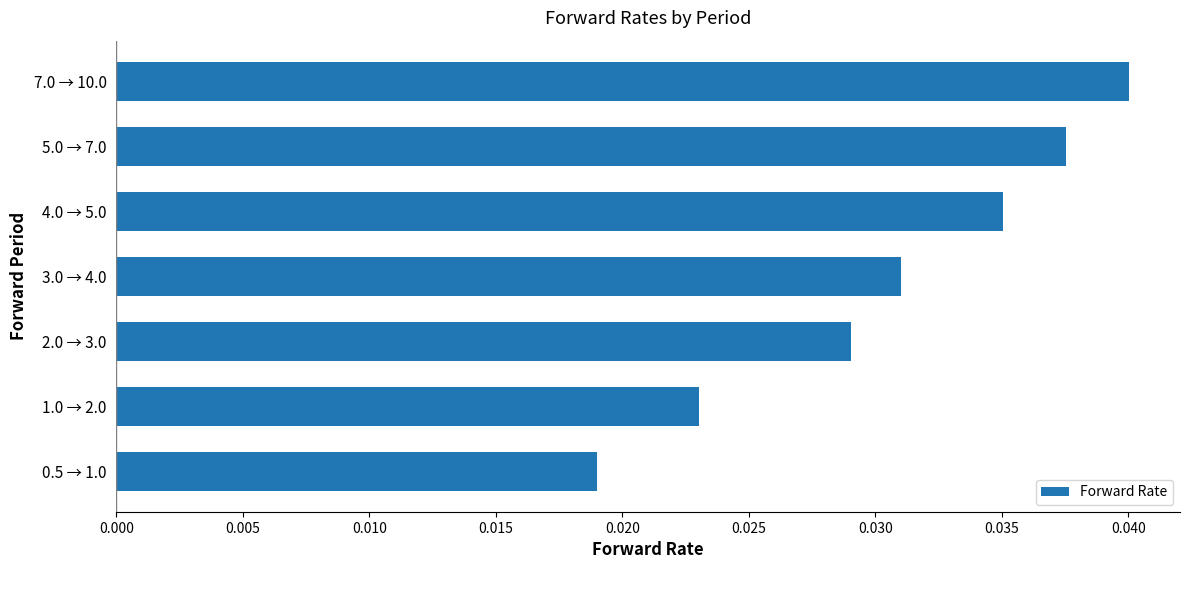

Rank the categories by value from lowest to highest.

0.5 → 1.0, 1.0 → 2.0, 2.0 → 3.0, 3.0 → 4.0, 4.0 → 5.0, 5.0 → 7.0, 7.0 → 10.0